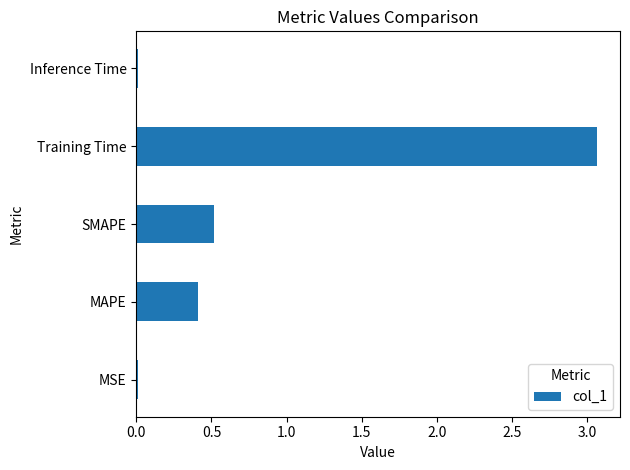

Is it true that the value at MAPE is 0.7?

False